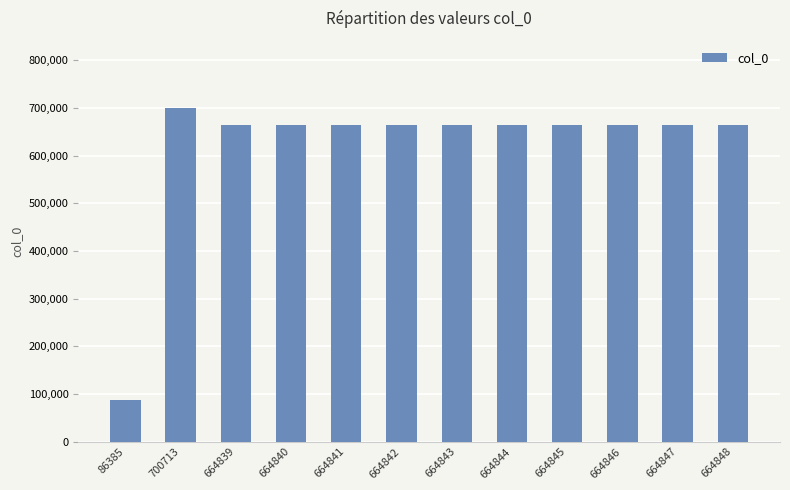

Which label corresponds to the smallest value in the chart?

86385